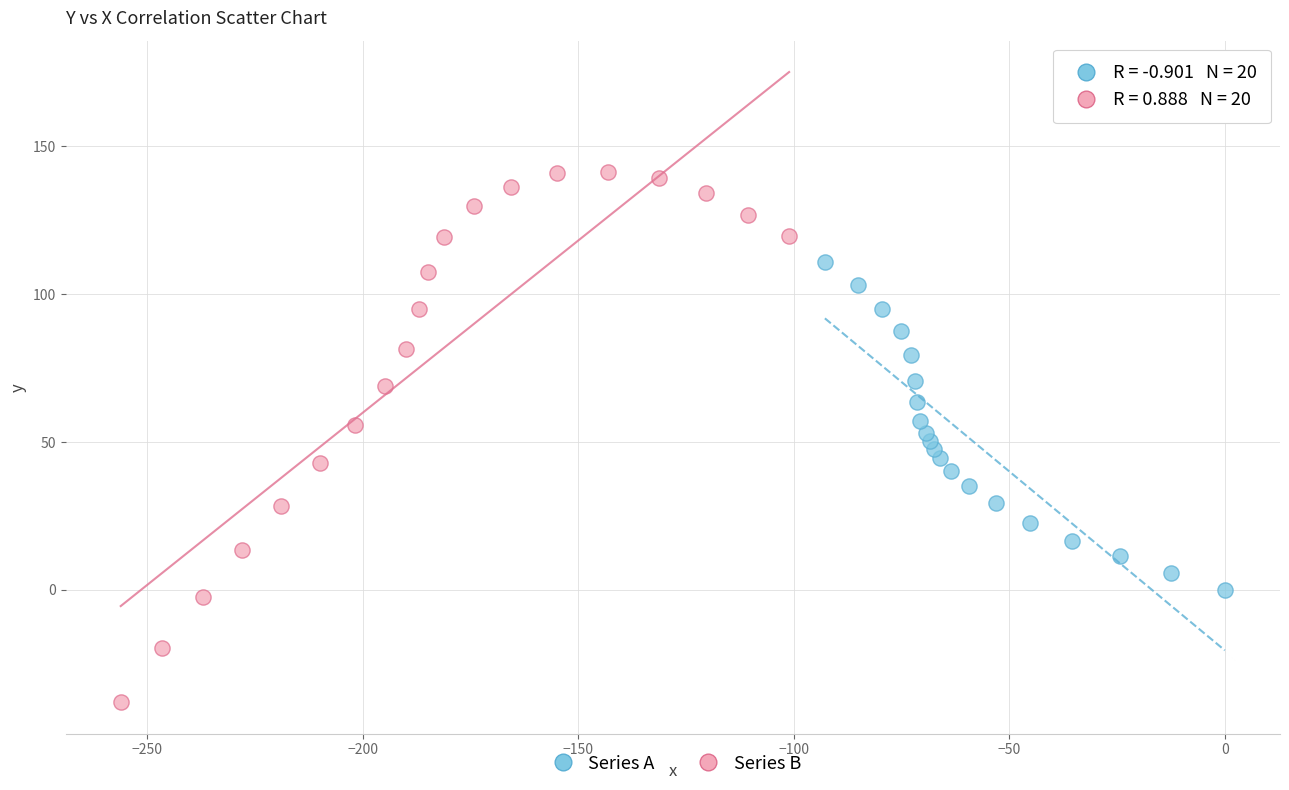

What are all the series names shown in the legend?

Series A, Series B